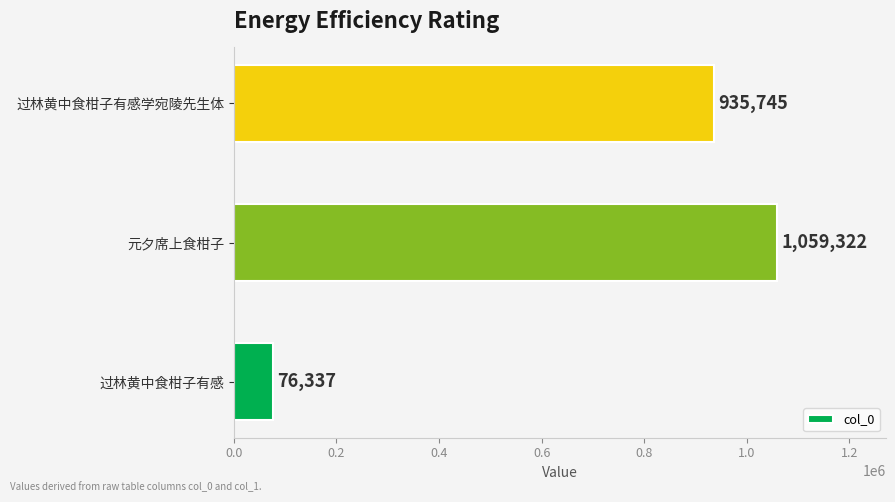

How many values are below 935745?

1